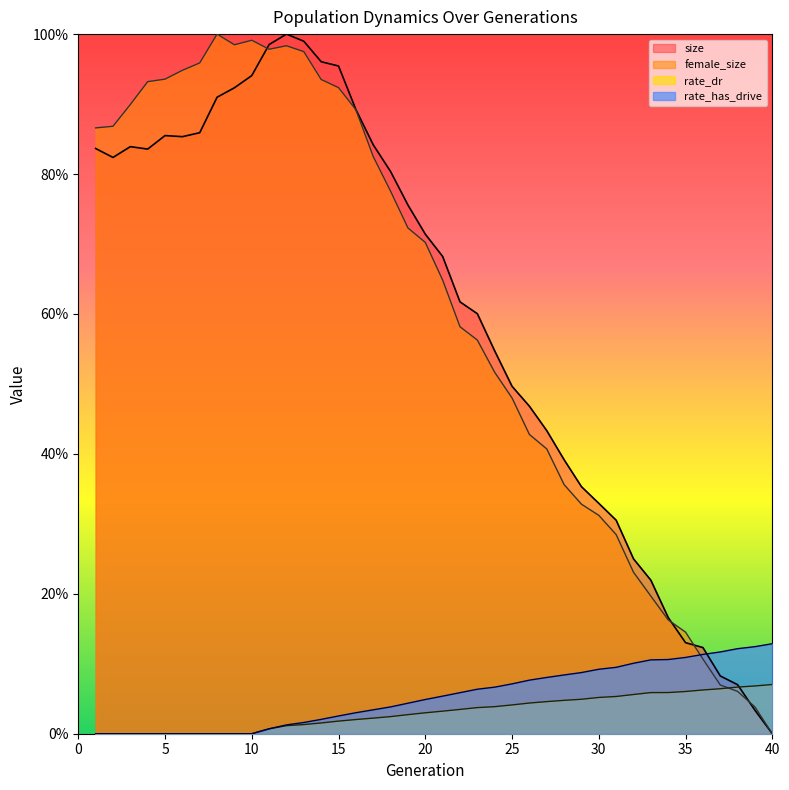

True or false: female_size has more than 0 interior local peaks.

True